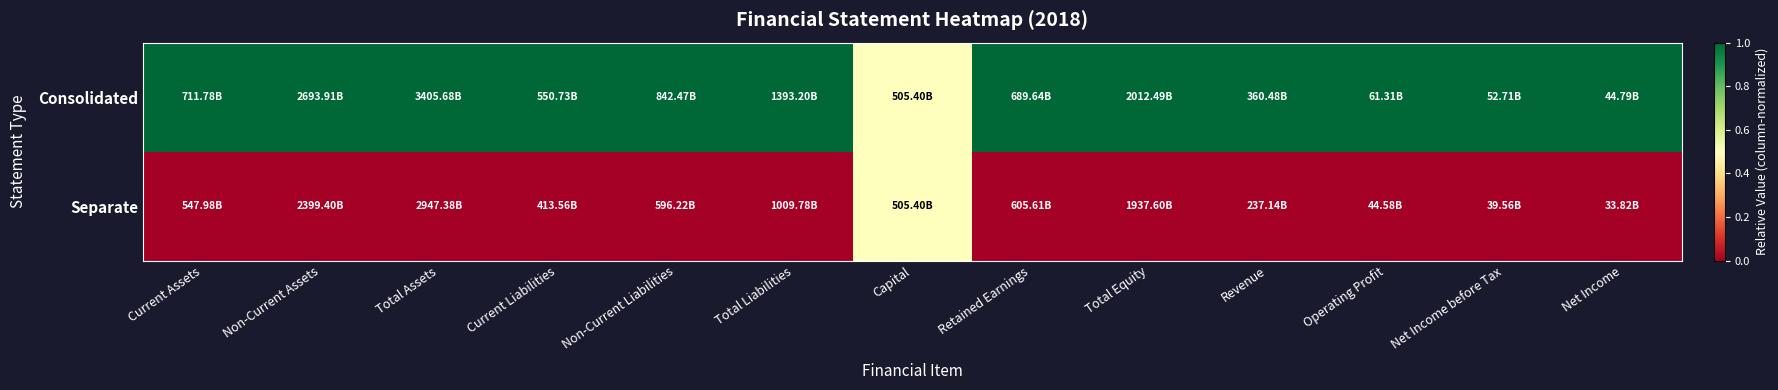

Which series has the widest spread of values?

Consolidated